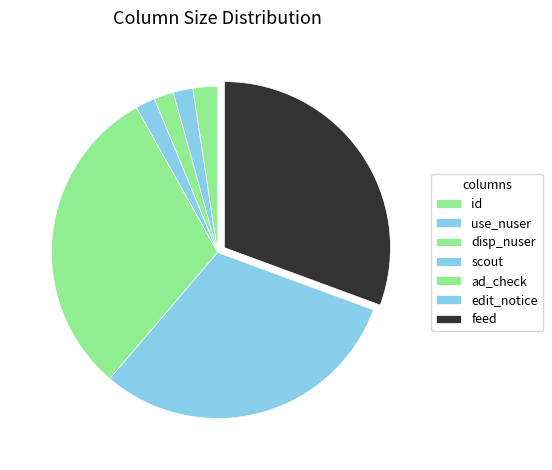

Which has a higher value, ad_check or use_nuser?

ad_check